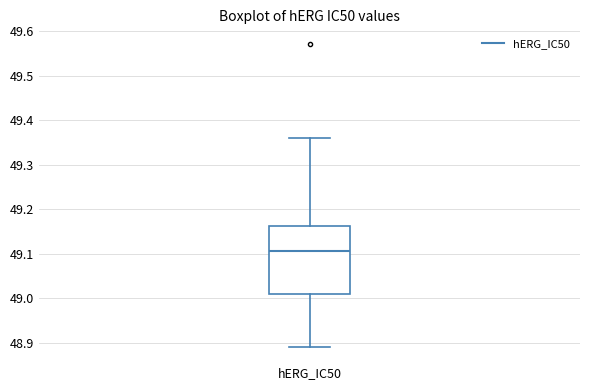

Transcribe this box plot: give where the median line is, the range the box spans, and where the two whiskers end, as read against the y-axis. The values are not printed on the chart, so give them approximately, as read against the axis.

median 49.11, box 49.01 to 49.16, whiskers 48.89 to 49.36